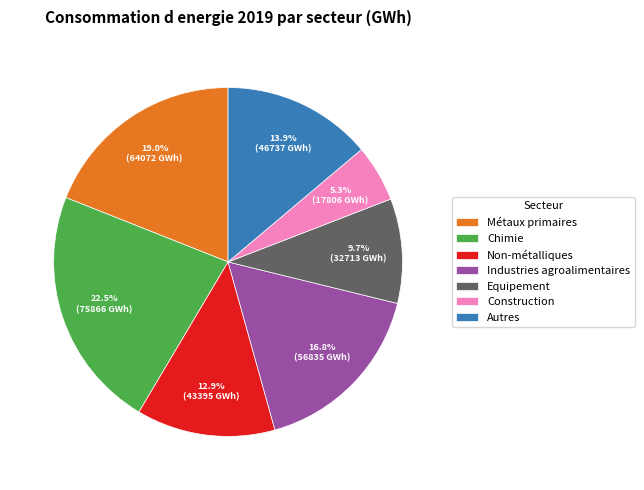

True or false: Equipement accounts for 10% of the total.

True